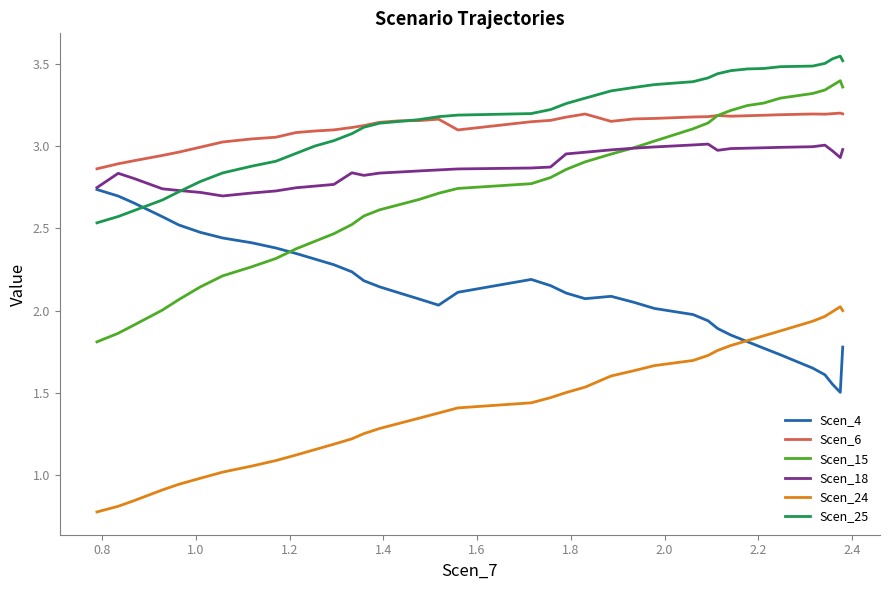

What are all the series names shown in the legend?

Scen_4, Scen_6, Scen_15, Scen_18, Scen_24, Scen_25